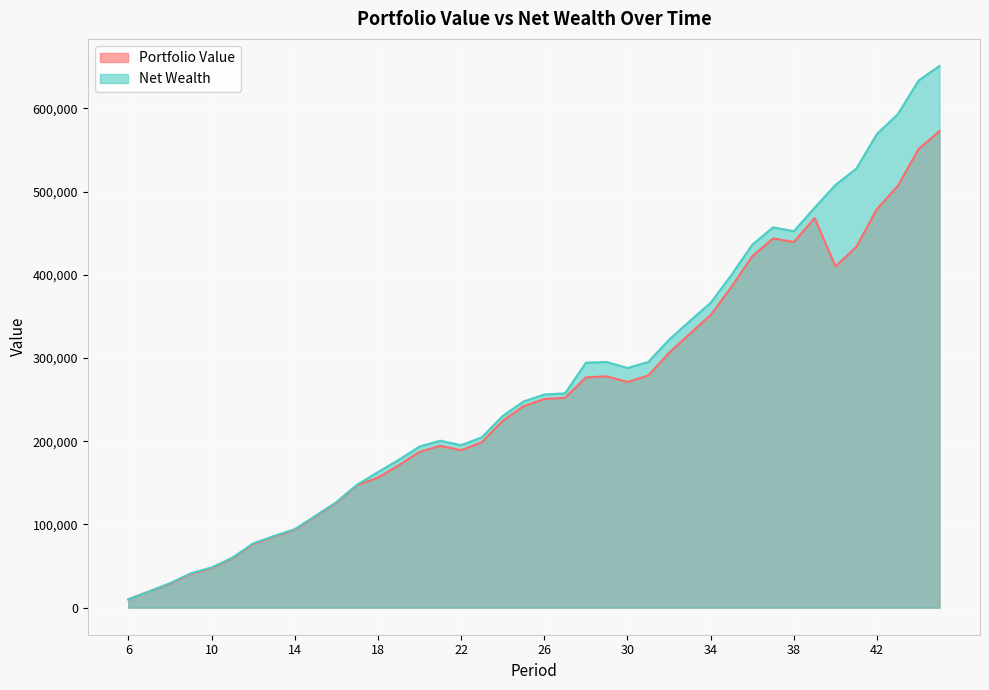

Which series changed the most between 12 and 41?

Net Wealth